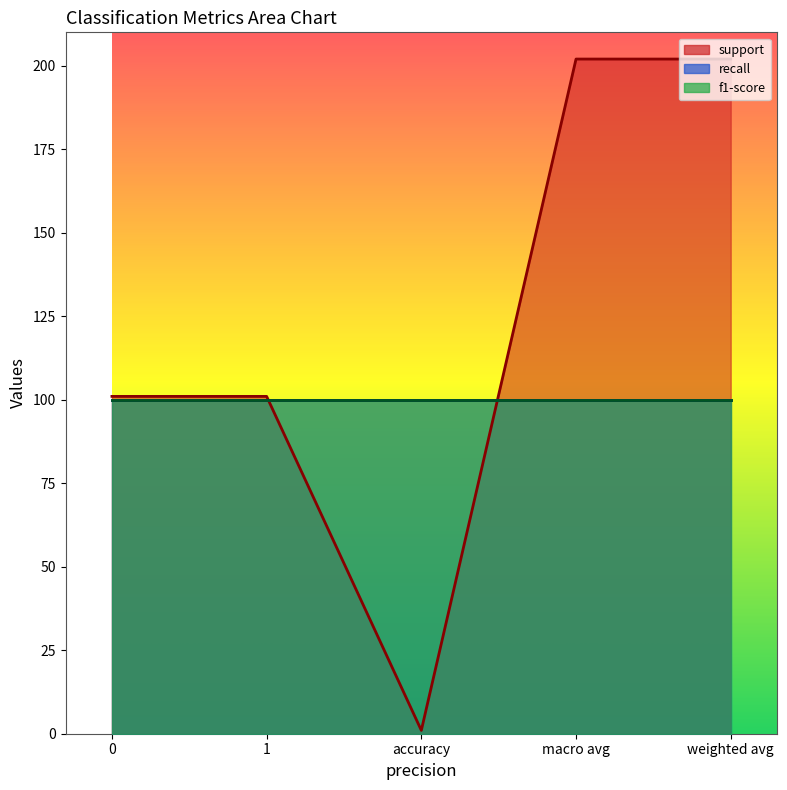

What is the label of the 1st point from the right?

weighted avg